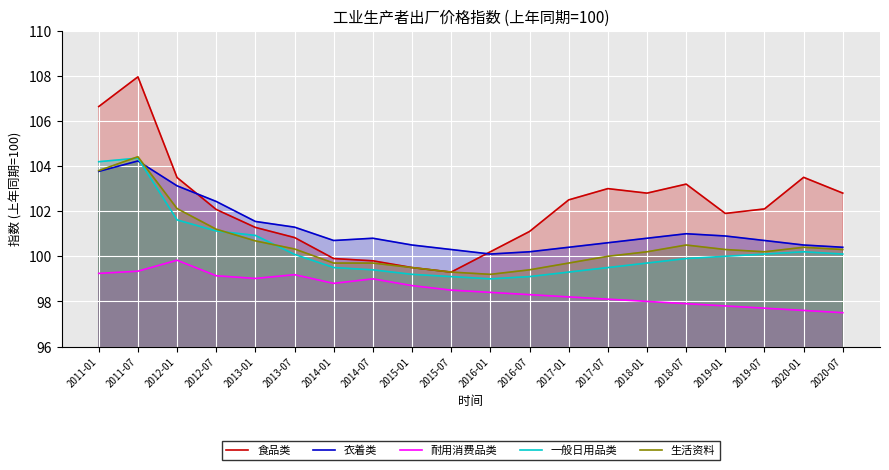

In 衣着类, how many points are higher than both neighbors (excluding endpoints)?

3